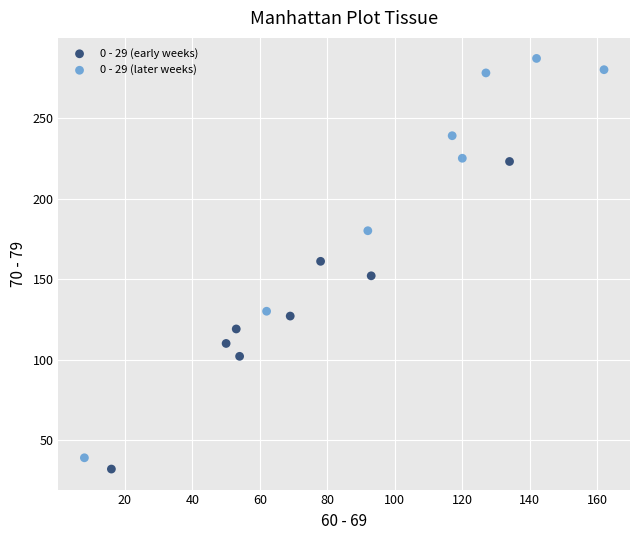

Which series contains the highest Y value?

0 - 29 (later weeks)